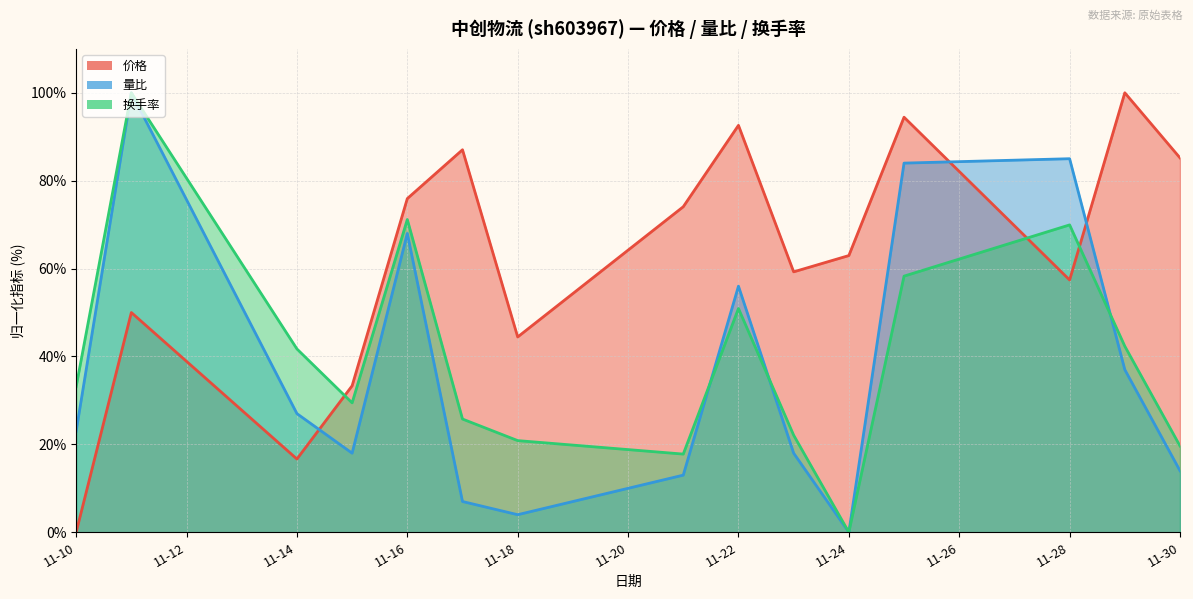

Which label corresponds to the largest value in the chart?

2022-11-11